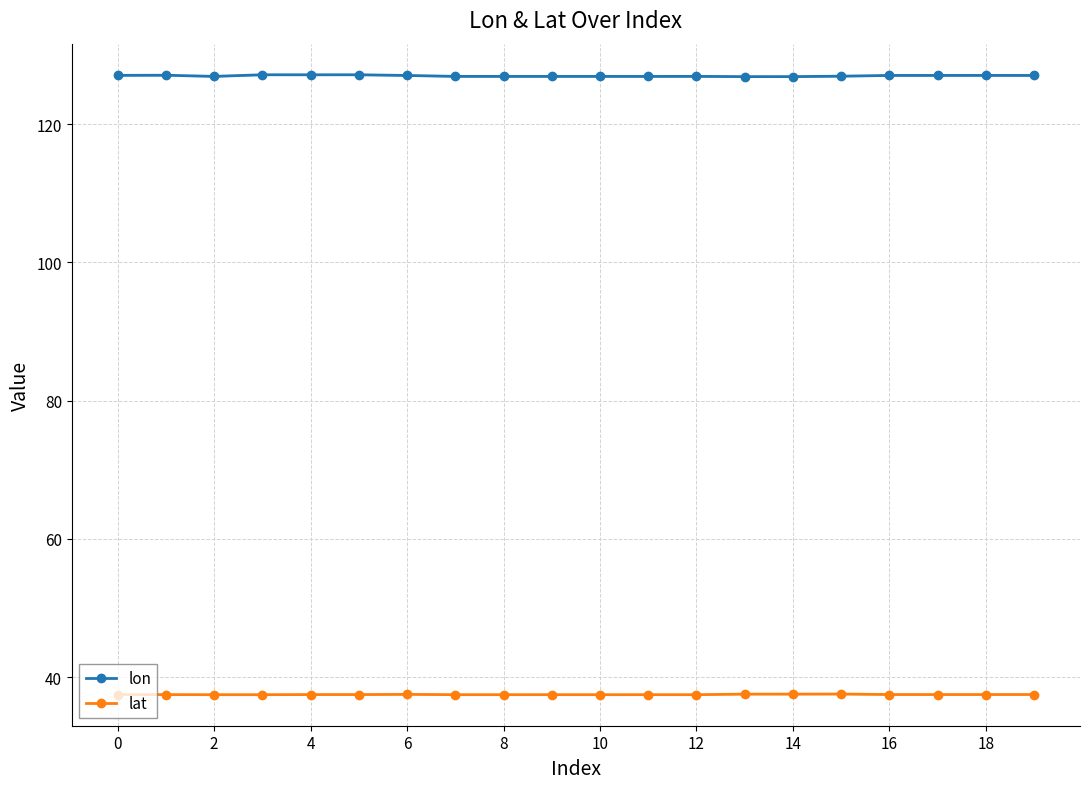

How many values in the lon series exceed 127?

10